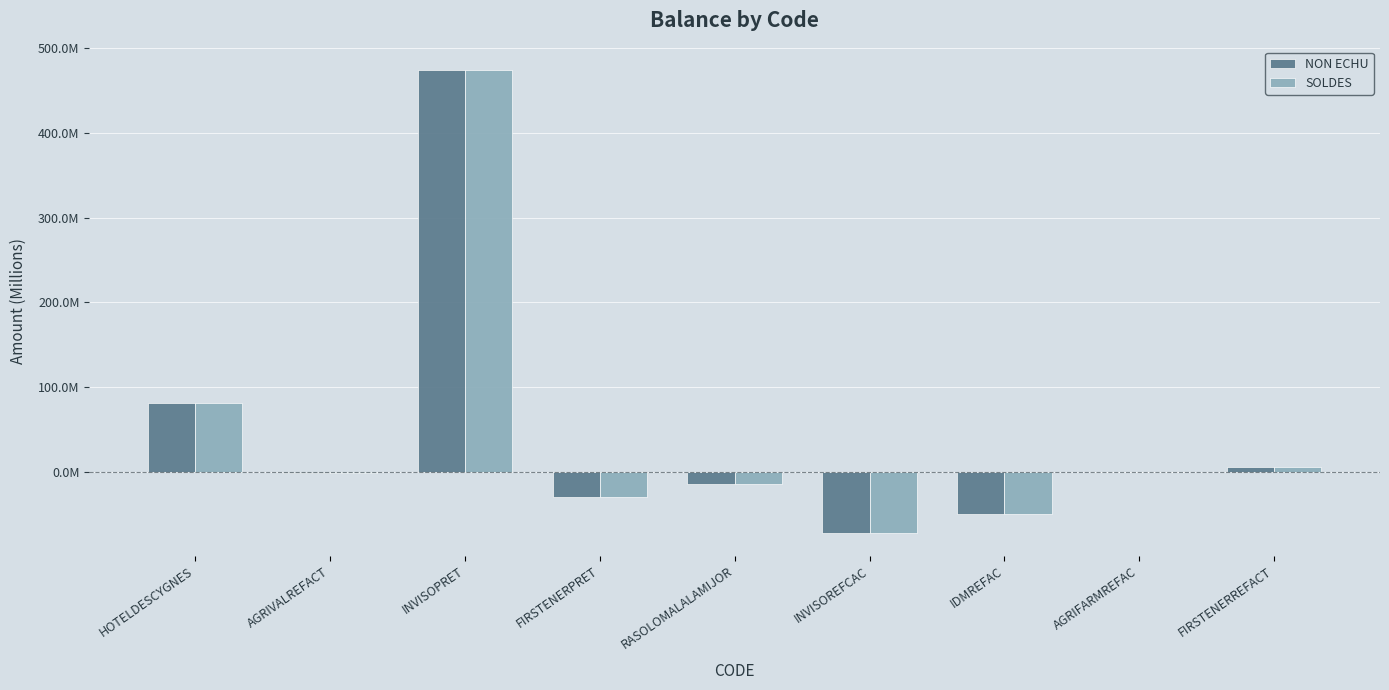

Which category has the highest value in the SOLDES series?

INVISOPRET